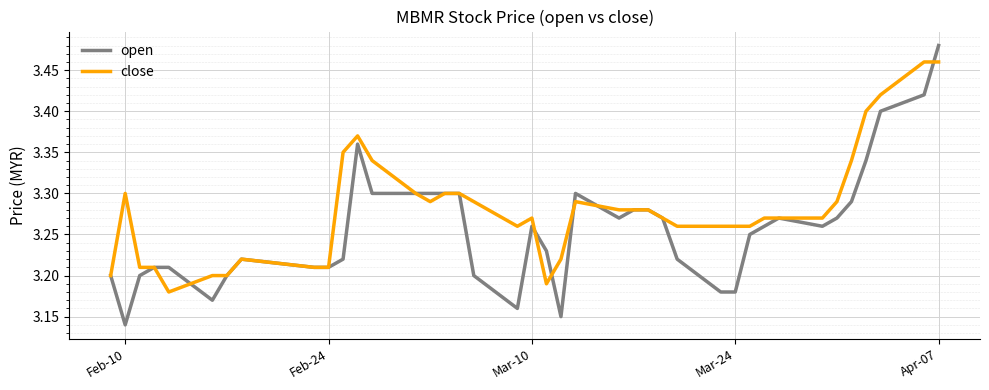

How many series are shown in this chart?

2